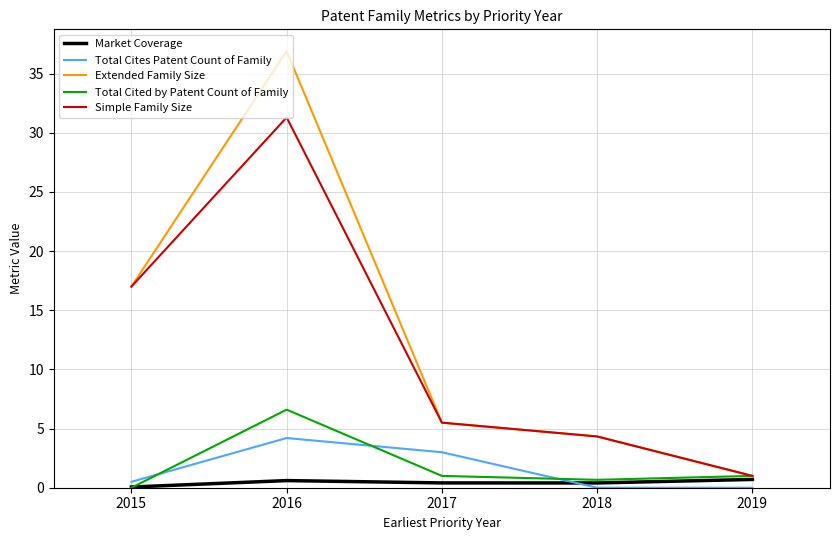

Which series has the largest range (max minus min)?

Extended Family Size